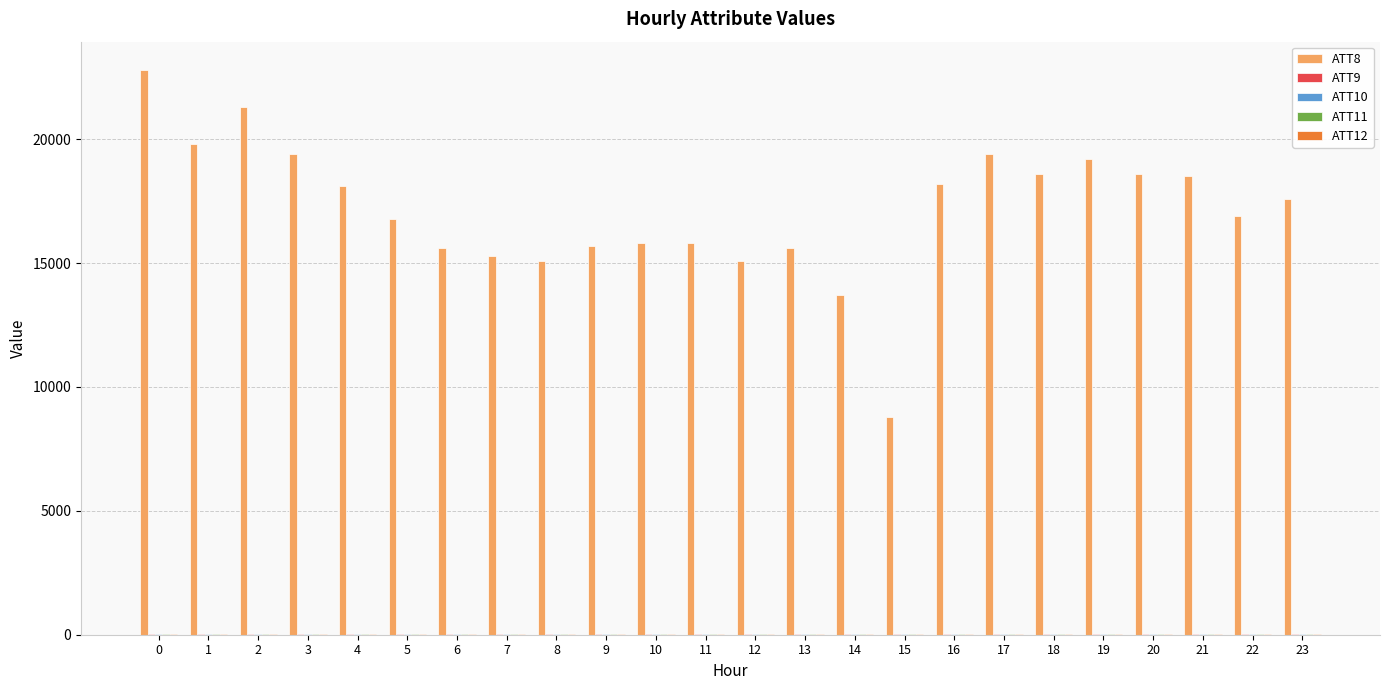

Which series has the largest total across all categories?

ATT8